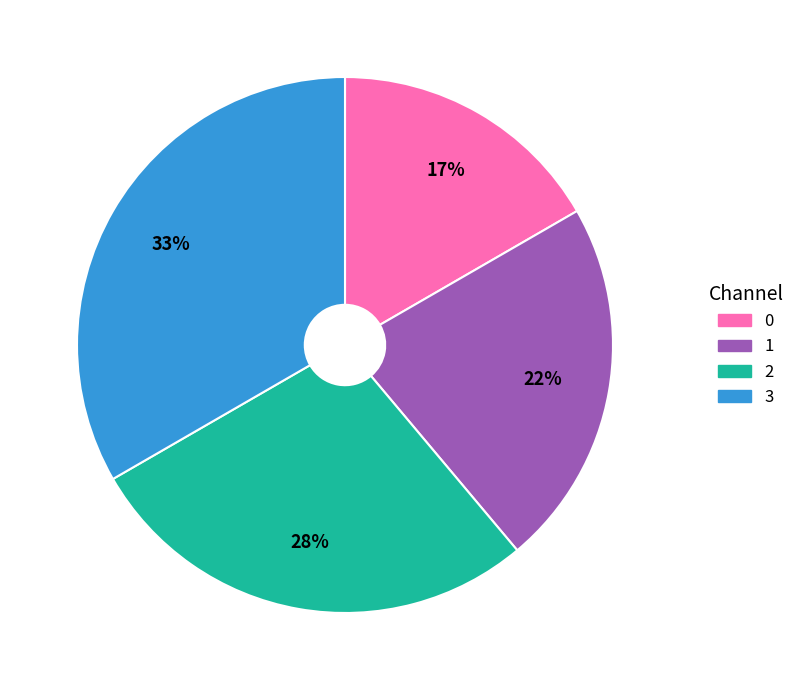

Do 0 and 2 together represent more than half of the pie?

No